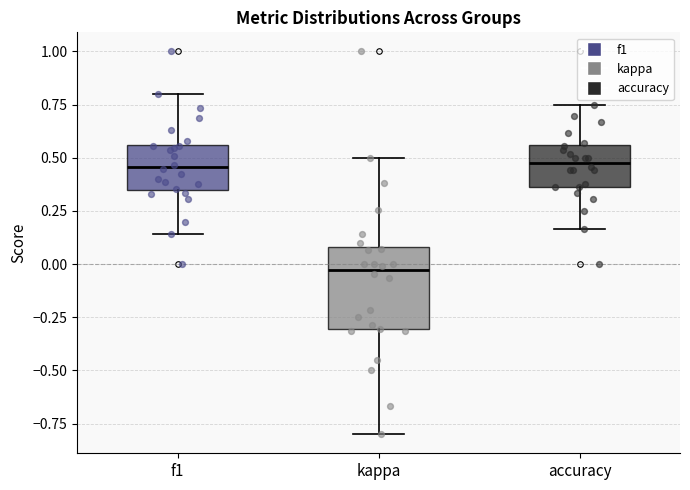

Reading left to right, transcribe this box plot: for each box, give where its median line is, the range the box spans, and where its two whiskers end, as read against the y-axis. The values are not printed on the chart, so give them approximately, as read against the axis.

f1: median 0.45, box 0.35 to 0.55, whiskers 0.15 to 0.80
kappa: median -0.05, box -0.30 to 0.10, whiskers -0.80 to 0.50
accuracy: median 0.50, box 0.35 to 0.55, whiskers 0.15 to 0.75